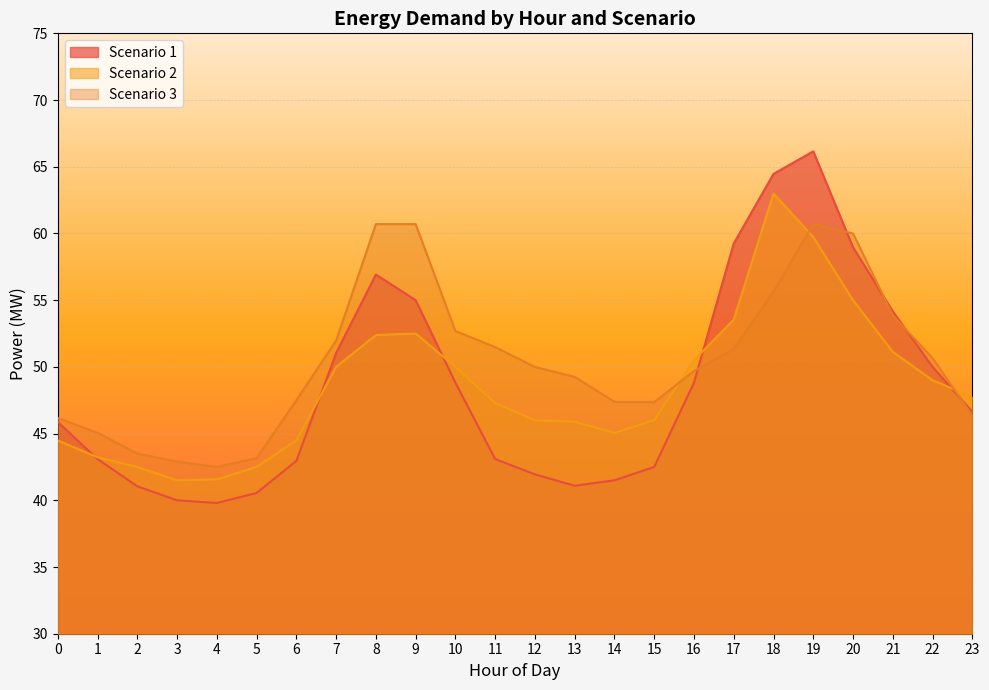

What are all the series names shown in the legend?

Scenario 1, Scenario 2, Scenario 3